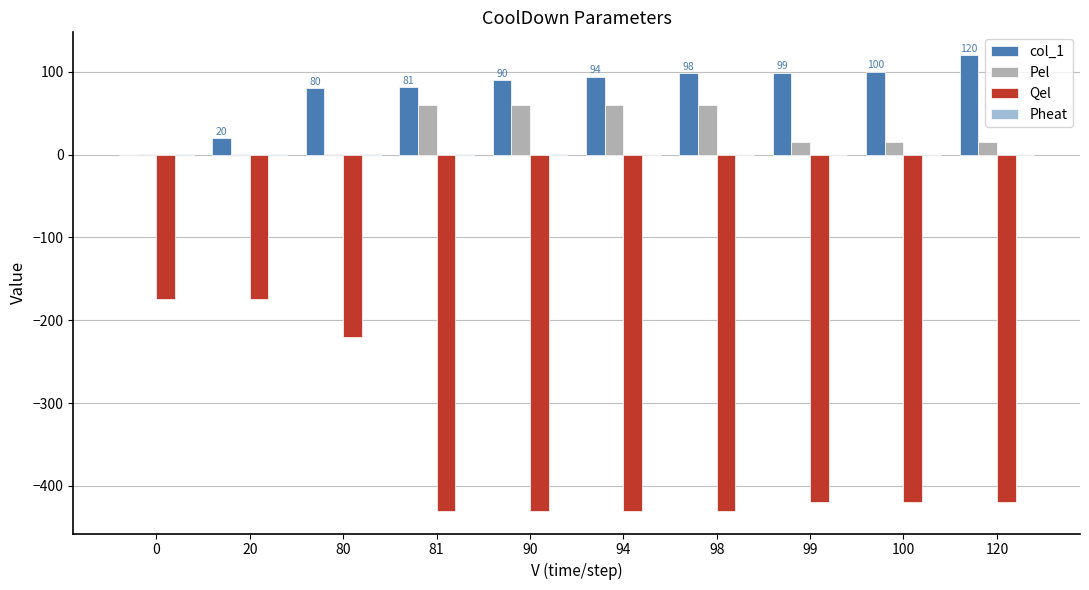

True or false: Qel has a value of -665.7 at 81.

False